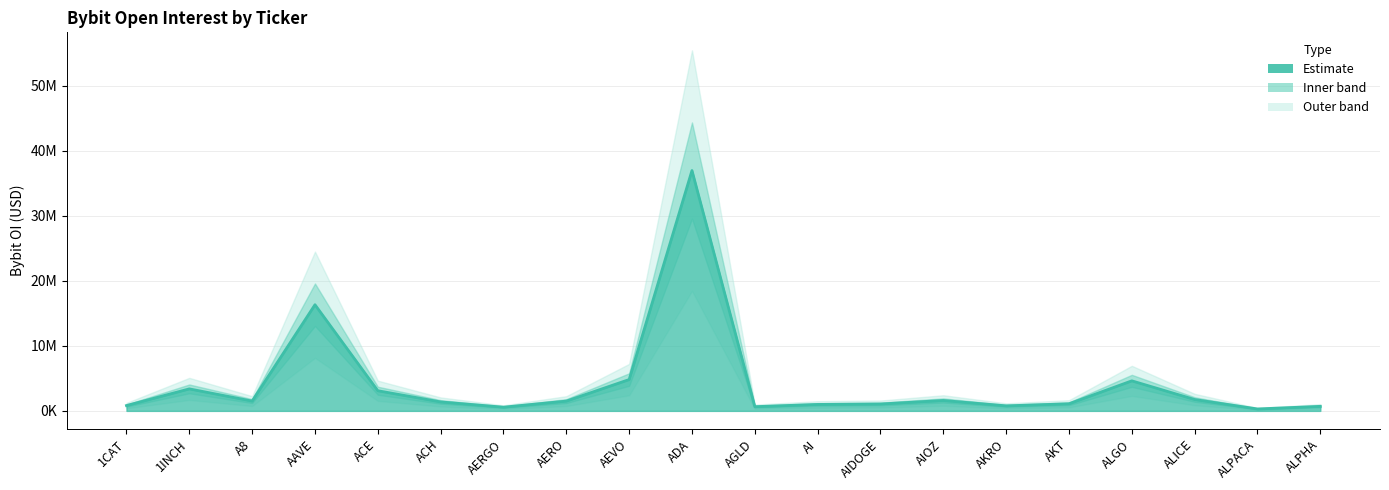

What is the difference between the values at ADA and AKRO?

36171745